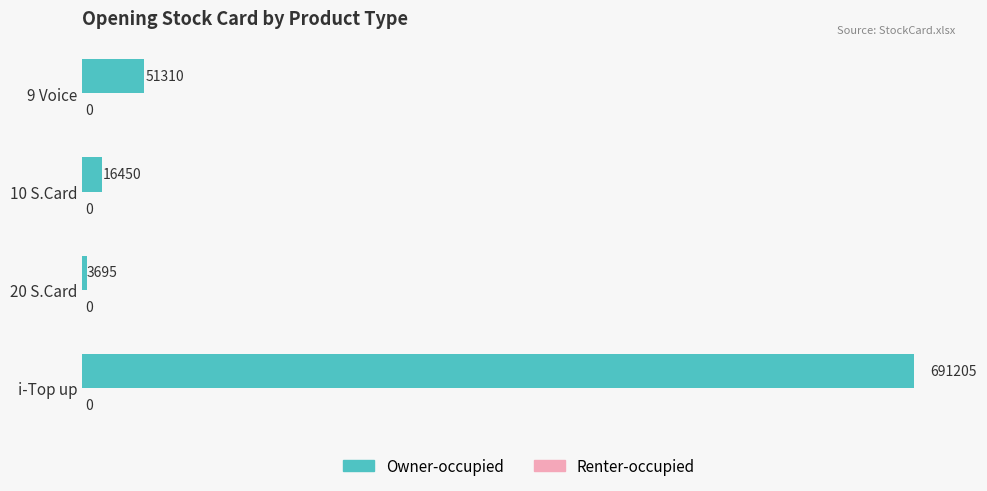

What is the average value?

190665